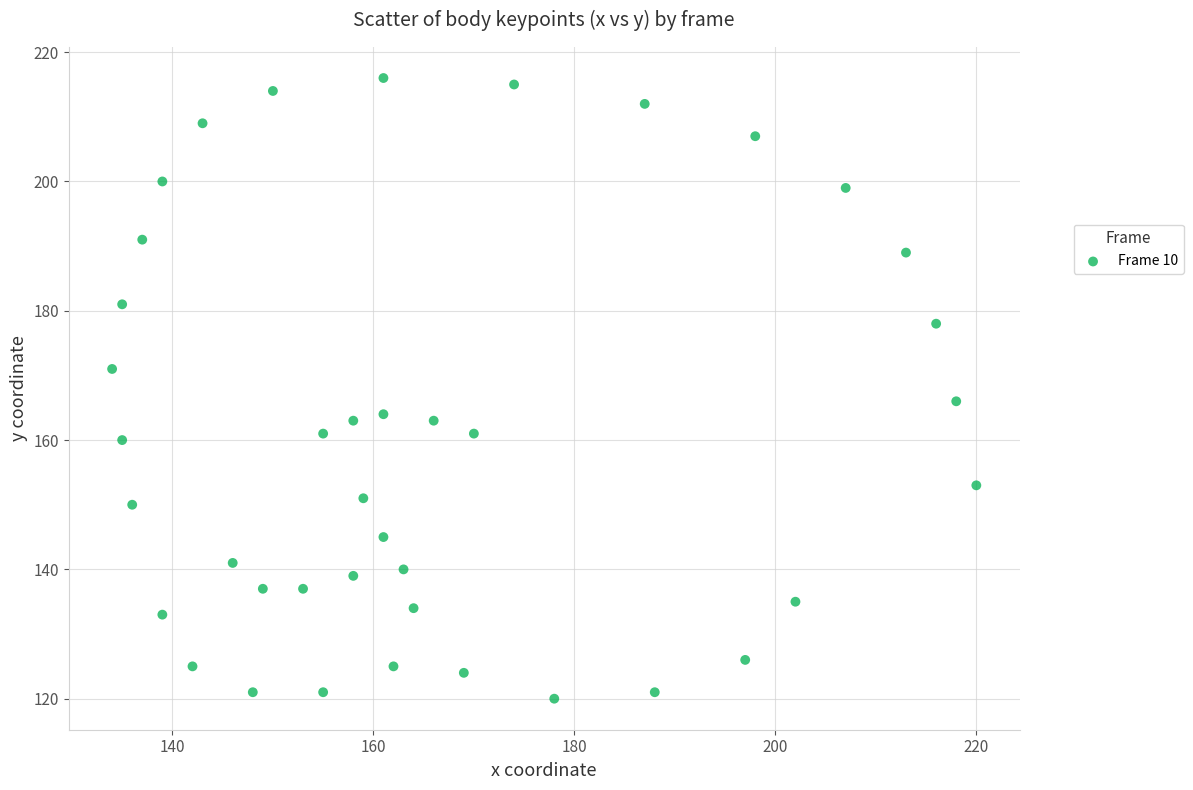

What is the range of X values (max minus min)?

86